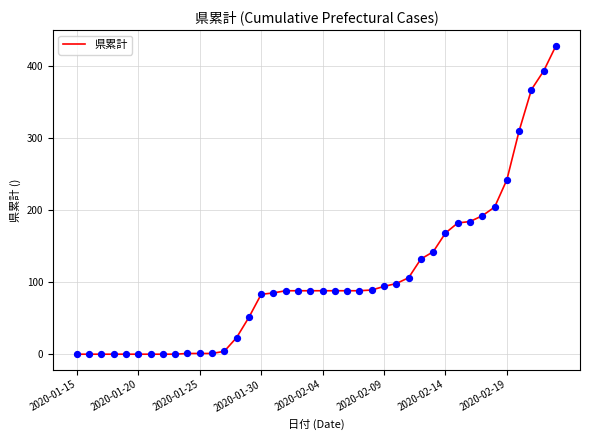

What is the greatest value displayed?

428